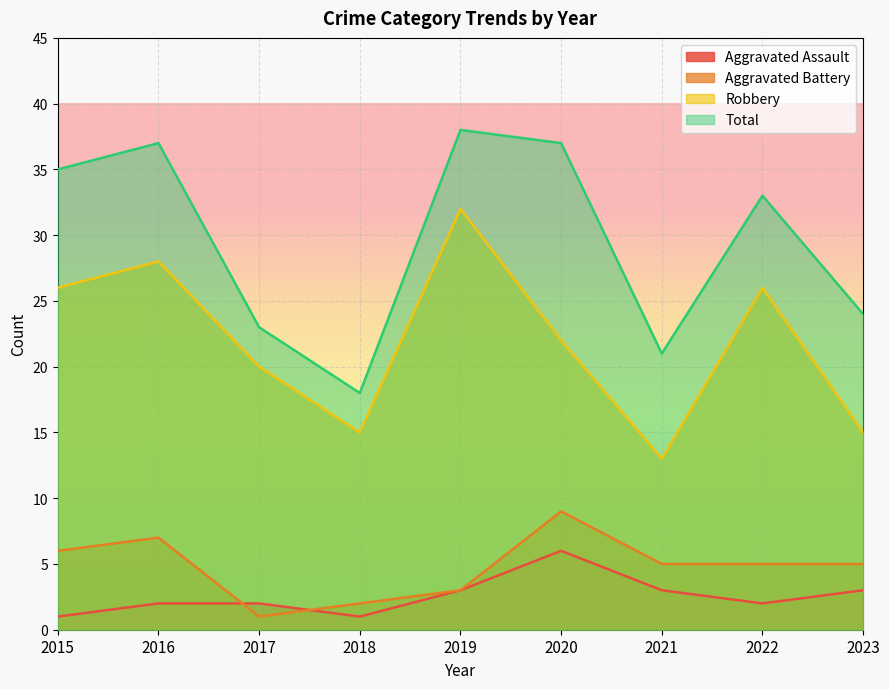

What is the sum of all Aggravated Battery values?

43